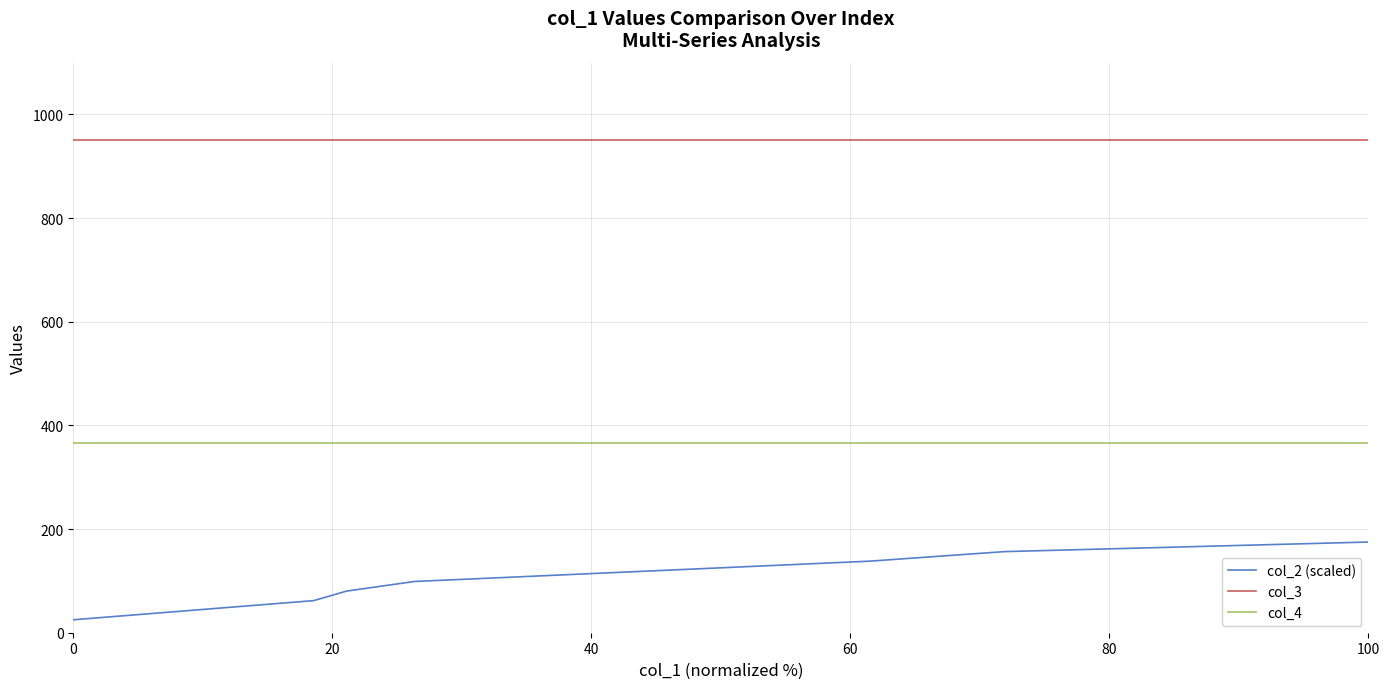

What is the maximum value for col_4?

366.0